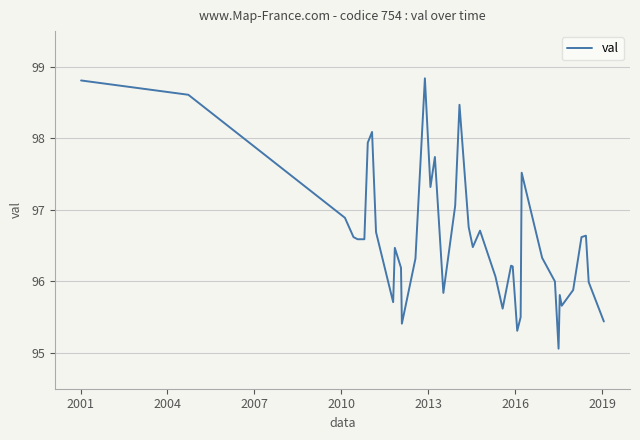

Reading right to left, extract all data points from this chart.

95.4	96.0	96.6	96.6	95.9	95.7	95.8	95.1	96.0	96.3	97.5	95.5	95.3	96.2	96.2	95.6	96.1	96.7	96.5	96.8	98.5	97.1	95.8	97.7	97.3	98.8	96.3	95.4	96.2	96.5	95.7	96.7	98.1	97.9	96.6	96.6	96.6	96.9	98.6	98.8